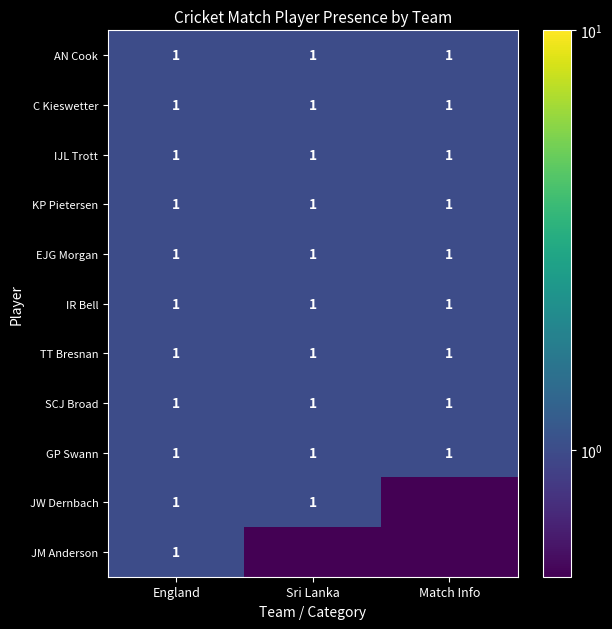

Read the IR Bell value at Sri Lanka.

1.0